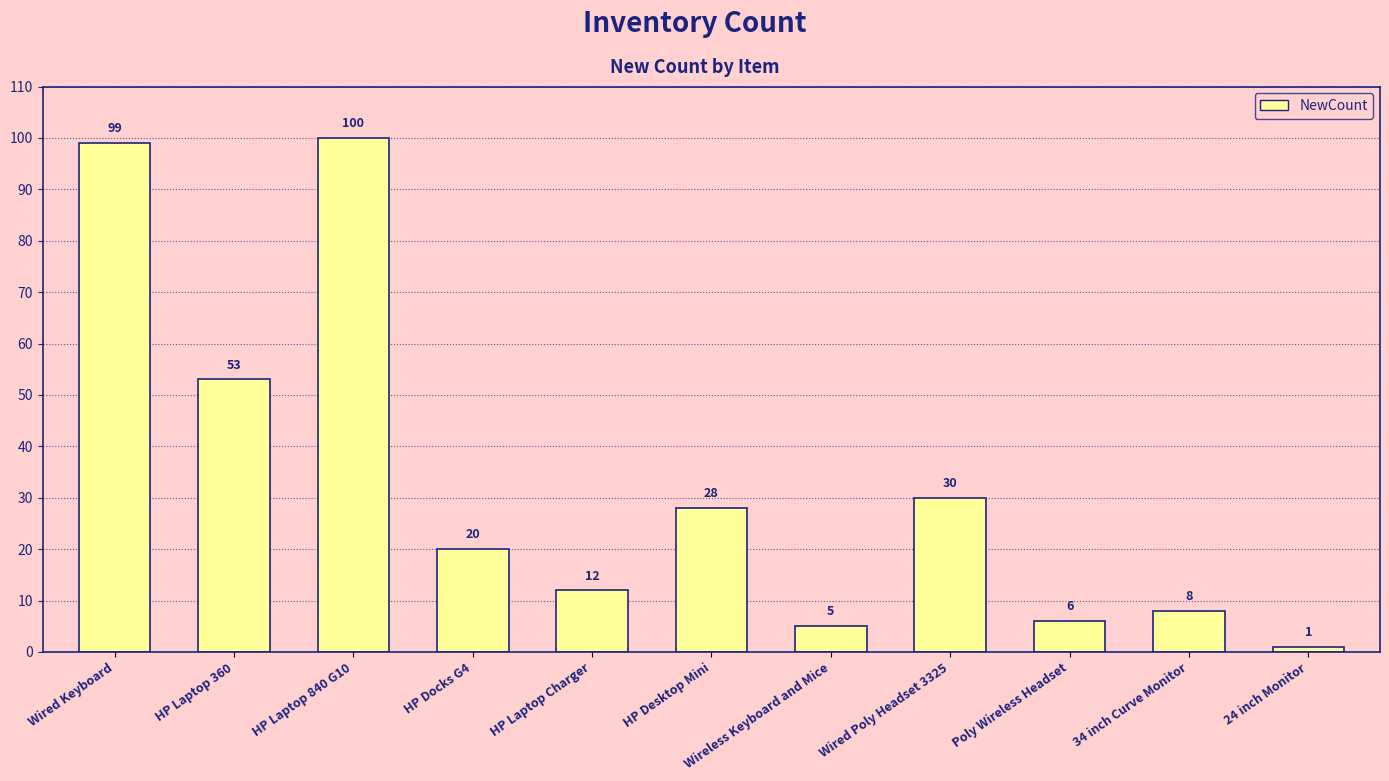

Reading left to right, transcribe all the data shown in this chart.

Wired Keyboard=99	HP Laptop 360=53	HP Laptop 840 G10=100	HP Docks G4=20	HP Laptop Charger=12	HP Desktop Mini=28	Wireless Keyboard and Mice=5	Wired Poly Headset 3325=30	Poly Wireless Headset=6	34 inch Curve Monitor=8	24 inch Monitor=1